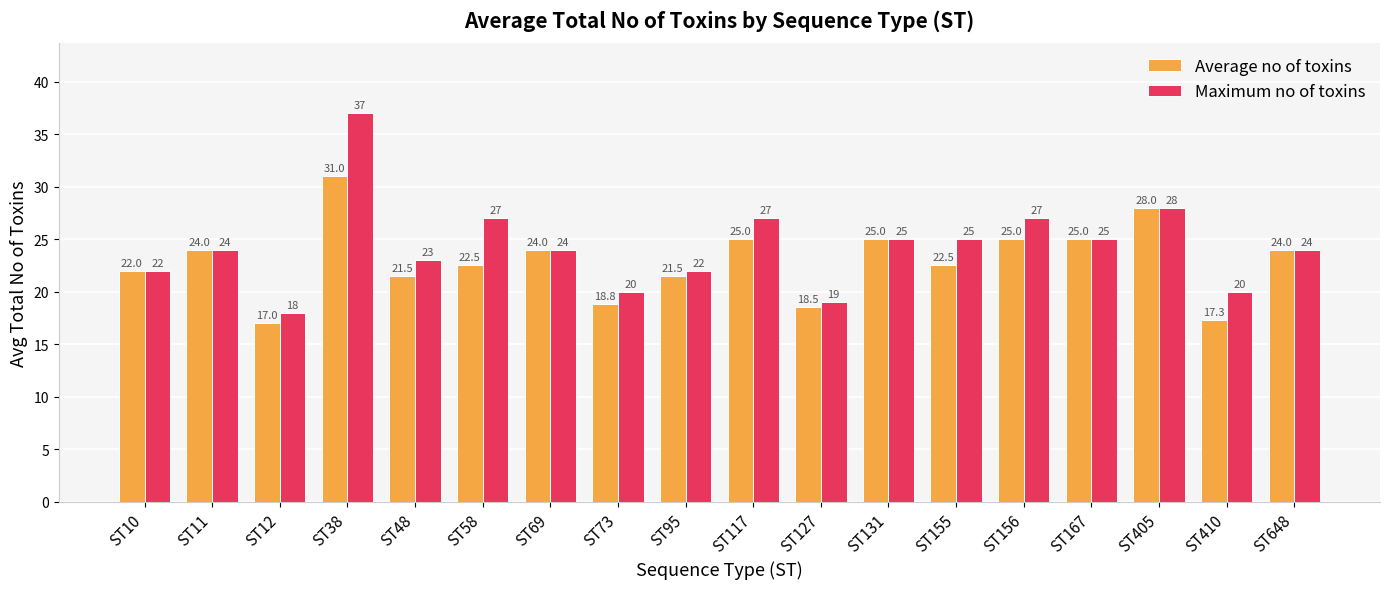

The value of Maximum no of toxins at ST48 is 23.0. True or false?

True